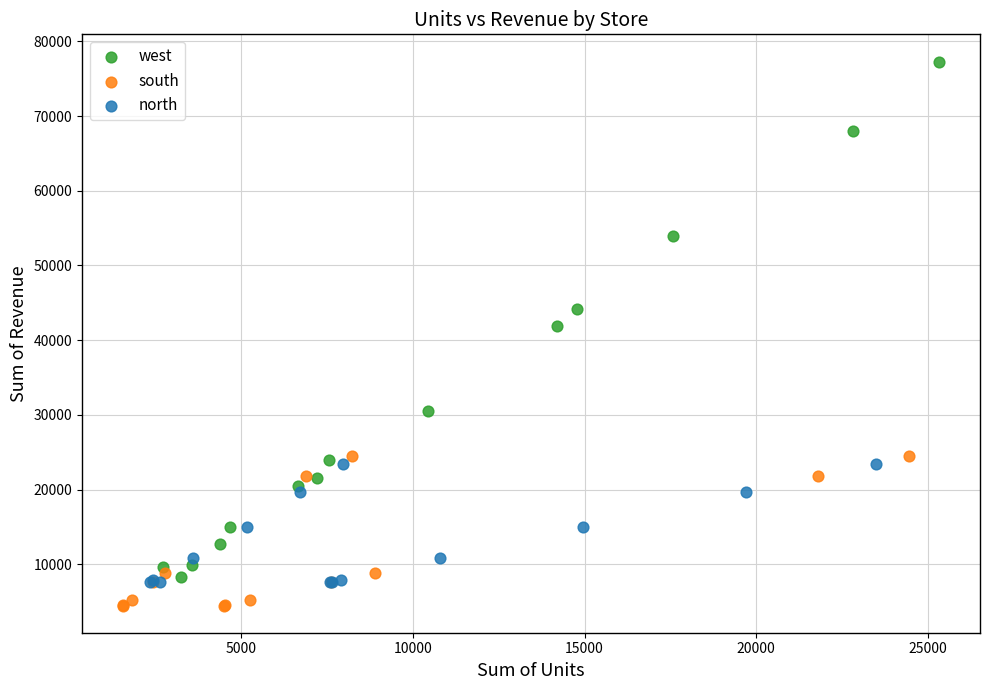

Which series reaches the maximum Y coordinate?

west